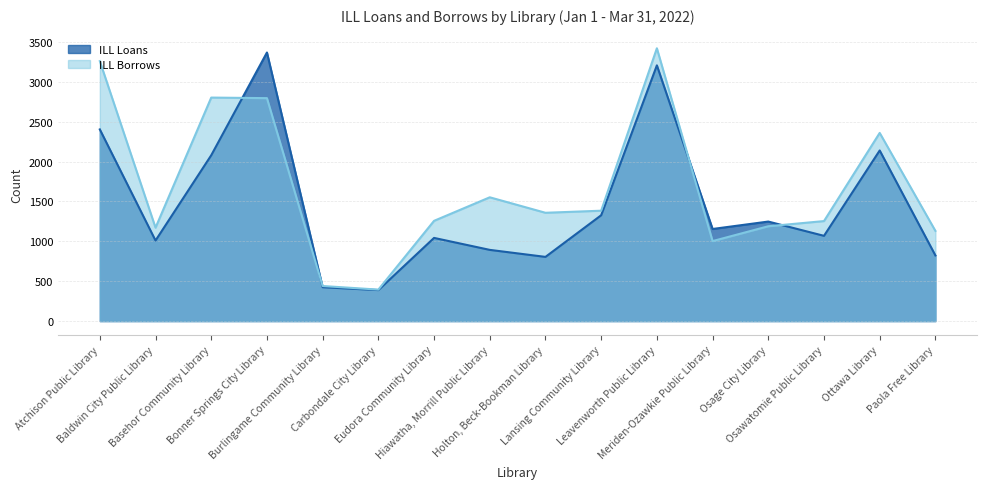

Reading left to right, list all the values displayed in this chart.

ILL Loans: 2403	1010	2079	3367	425	389	1043	893	805	1327	3206	1155	1248	1069	2139	823
ILL Borrows: 3259	1171	2802	2795	440	395	1257	1552	1358	1384	3420	1003	1189	1254	2359	1131